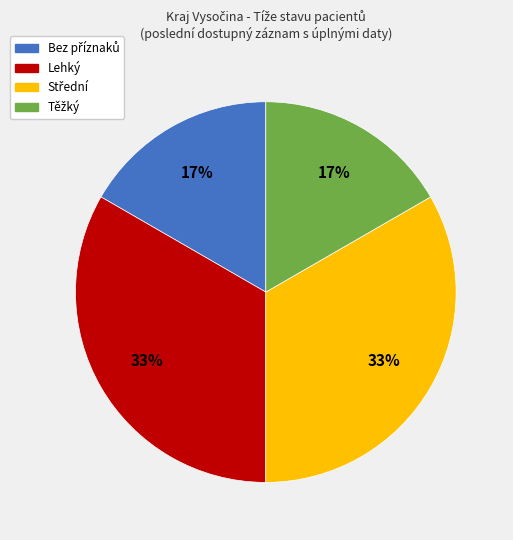

Does any single category account for the majority?

No